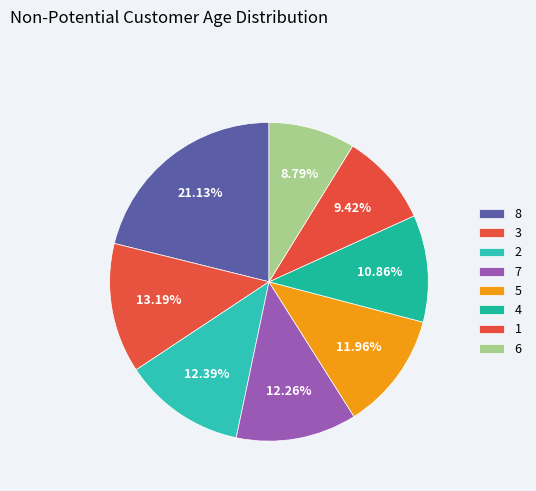

Count the number of slices in the pie.

8